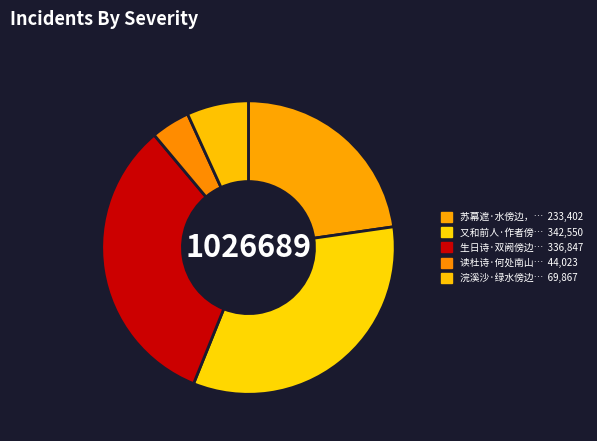

Is there any slice that represents more than half of the pie?

No